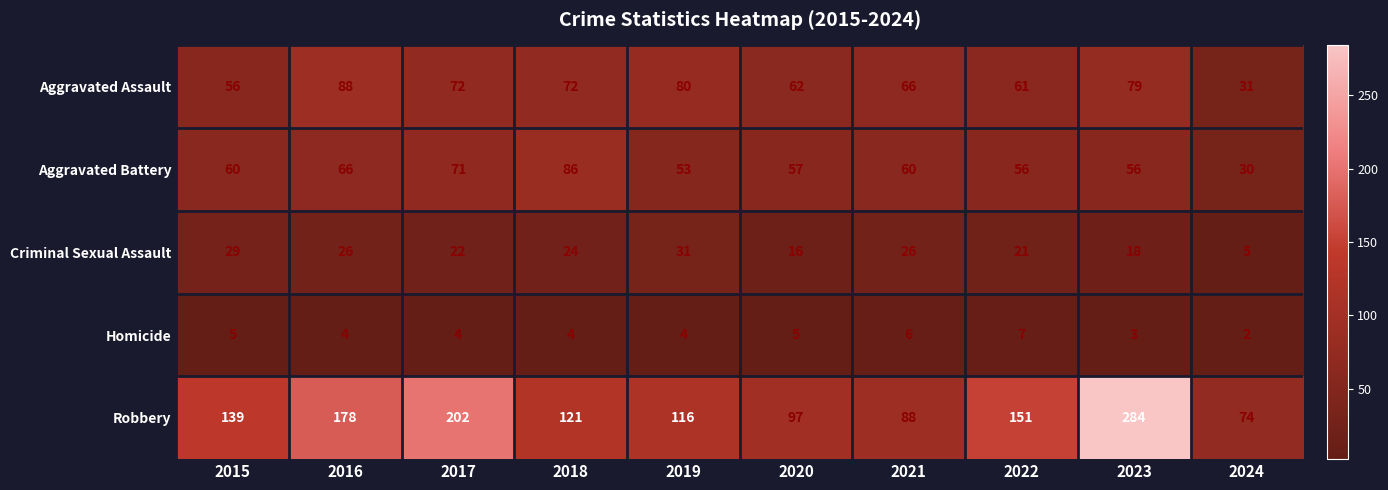

List the series in order of their peak value, lowest first.

Homicide, Criminal Sexual Assault, Aggravated Battery, Aggravated Assault, Robbery